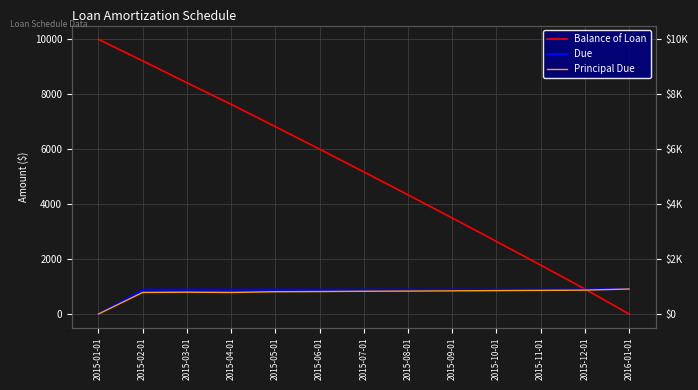

True or false: Due and Principal Due cross at least once.

False